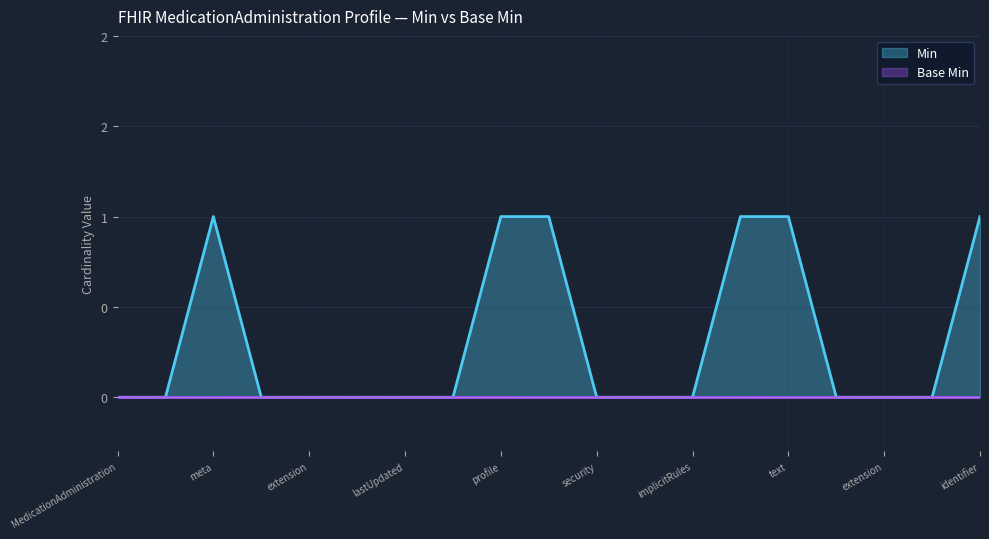

True or false: the data shows 1 at implicitRules.

False